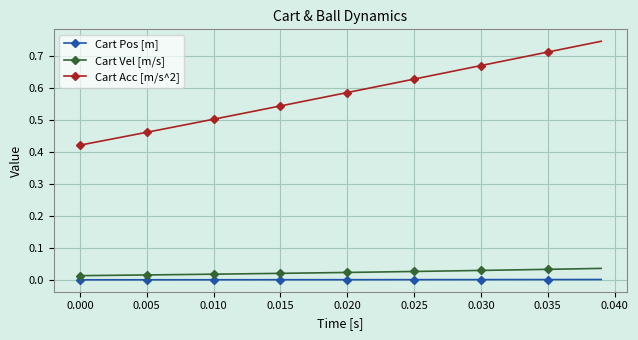

At how many categories does at least one series exceed 0?

40